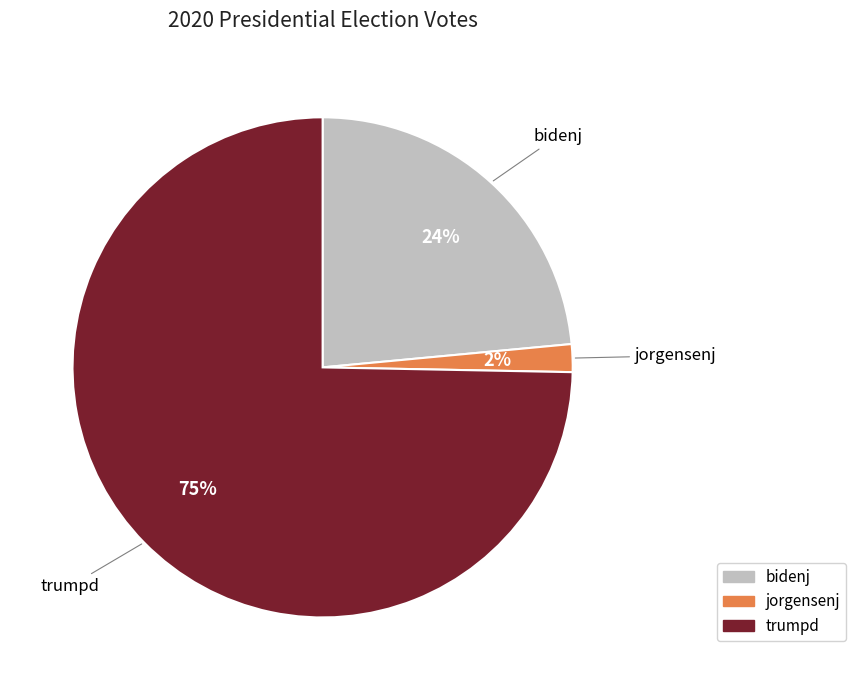

How many segments does this pie chart have?

3